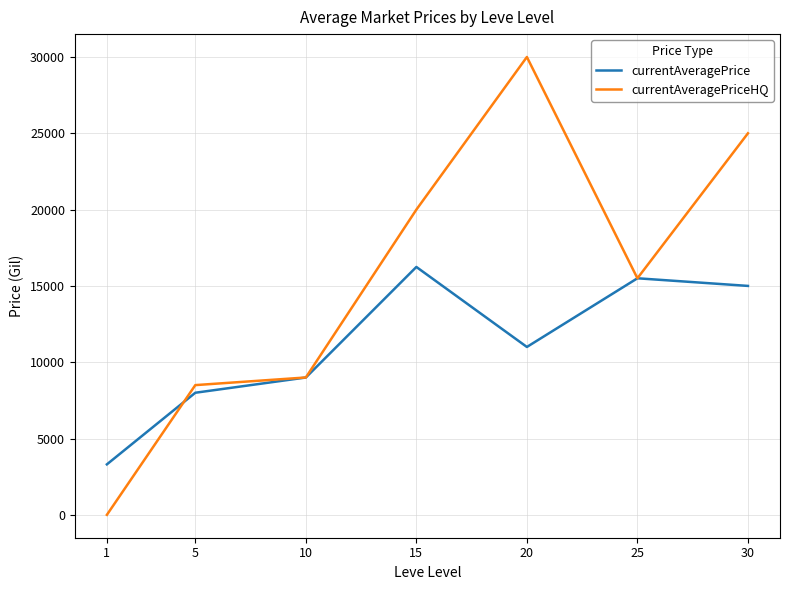

Which category has the lowest value across all series?

1